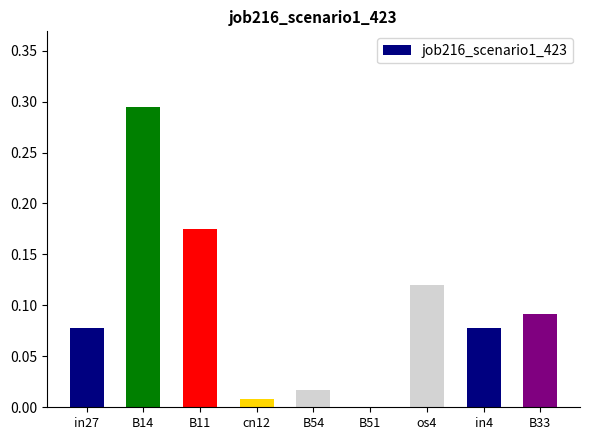

Are the bars horizontal?

No